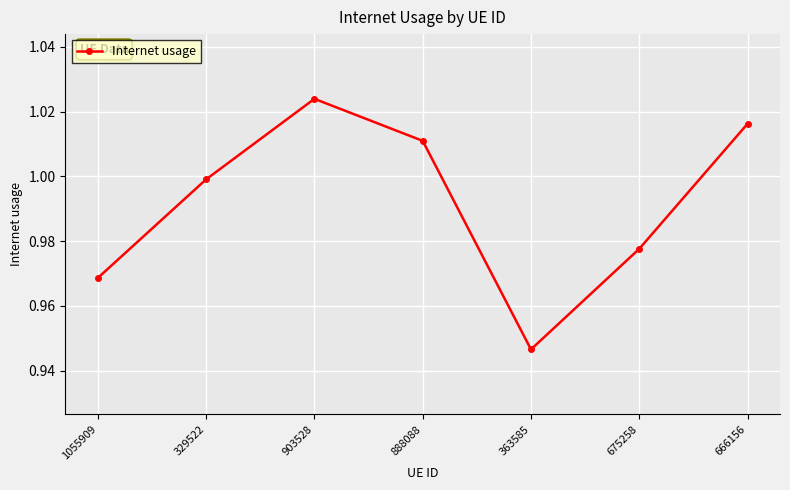

How many points are higher than both their immediate neighbors (excluding endpoints)?

1